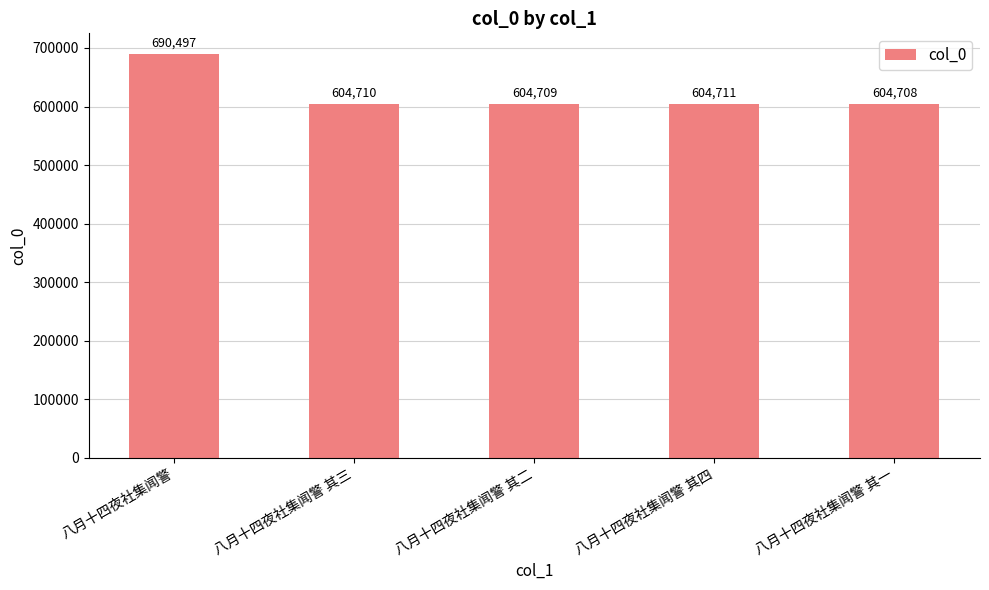

Rank the categories by value from lowest to highest.

八月十四夜社集闻警 其一, 八月十四夜社集闻警 其二, 八月十四夜社集闻警 其三, 八月十四夜社集闻警 其四, 八月十四夜社集闻警